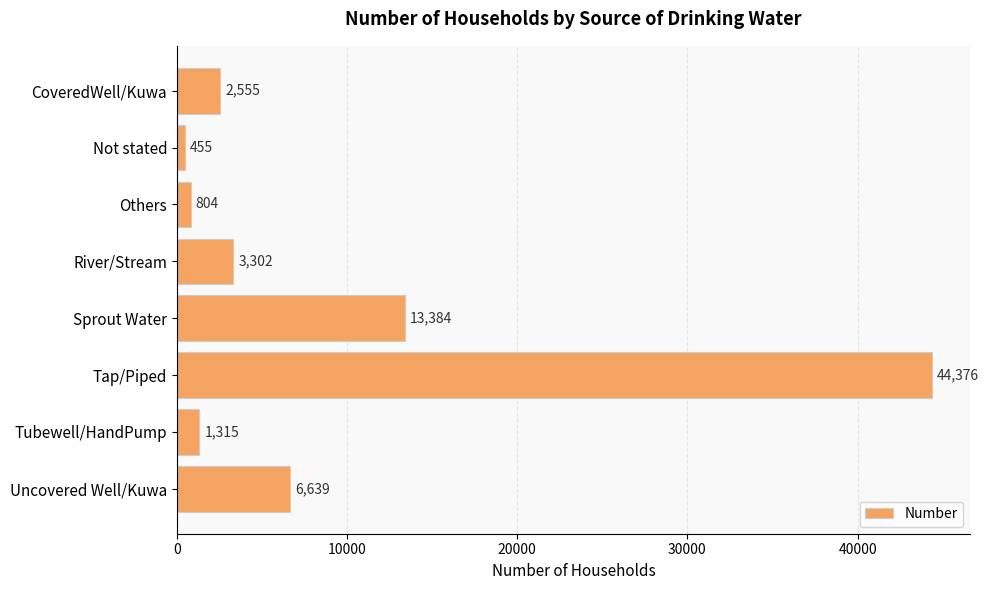

List the labels in order of value, smallest first.

Not stated, Others, Tubewell/HandPump, CoveredWell/Kuwa, River/Stream, Uncovered Well/Kuwa, Sprout Water, Tap/Piped